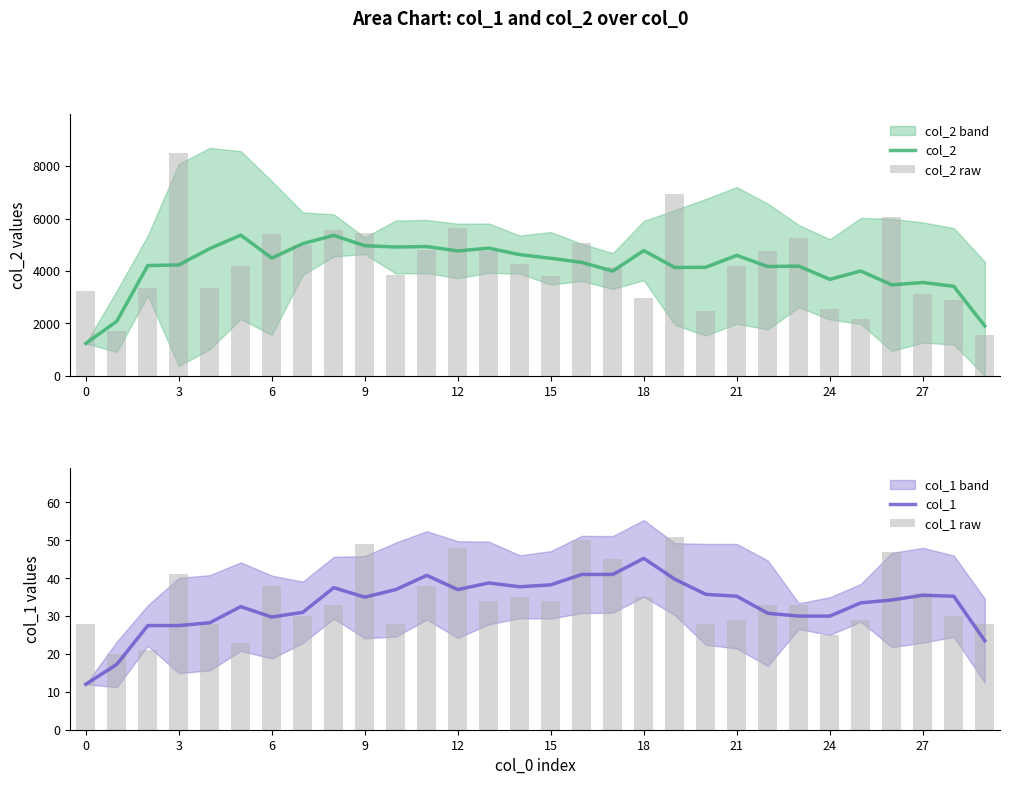

Is it true that col_1 equals 30.8 at 22?

True